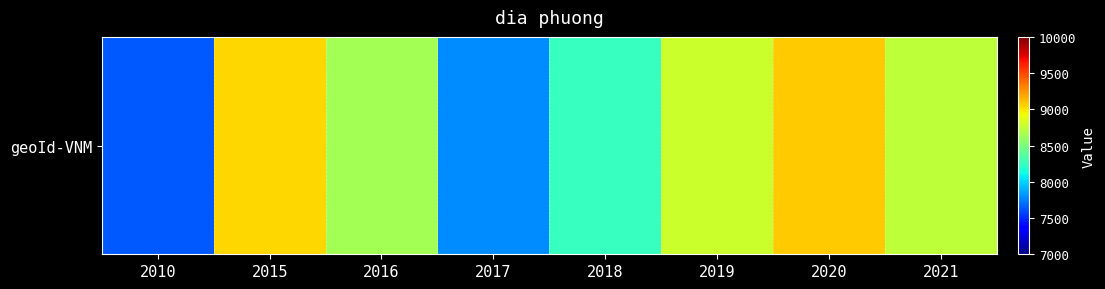

List the labels in order of value, largest first.

2020, 2015, 2019, 2021, 2016, 2018, 2017, 2010